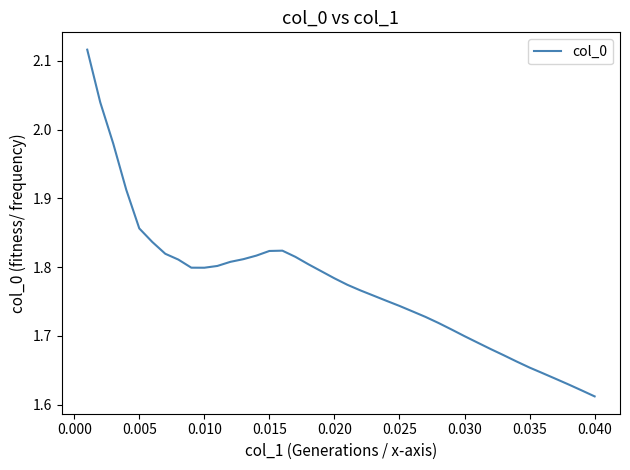

What is the difference between the maximum and minimum values?

0.5